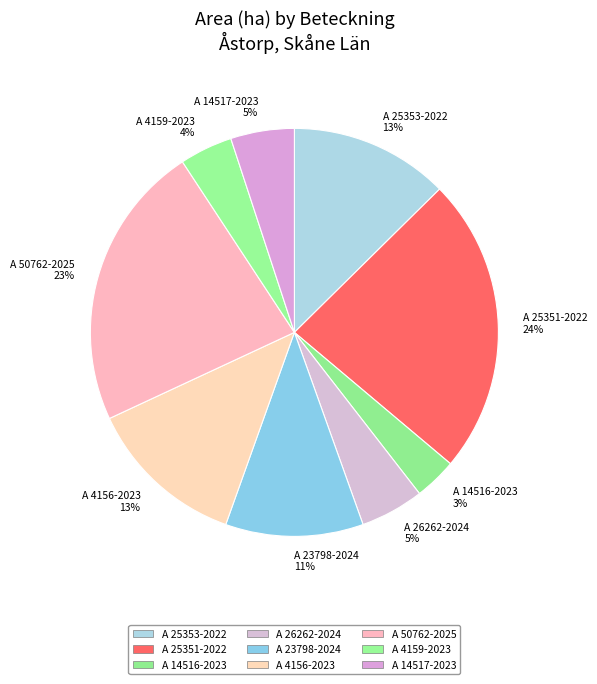

Which has a higher value, A 23798-2024 or A 4156-2023?

A 4156-2023